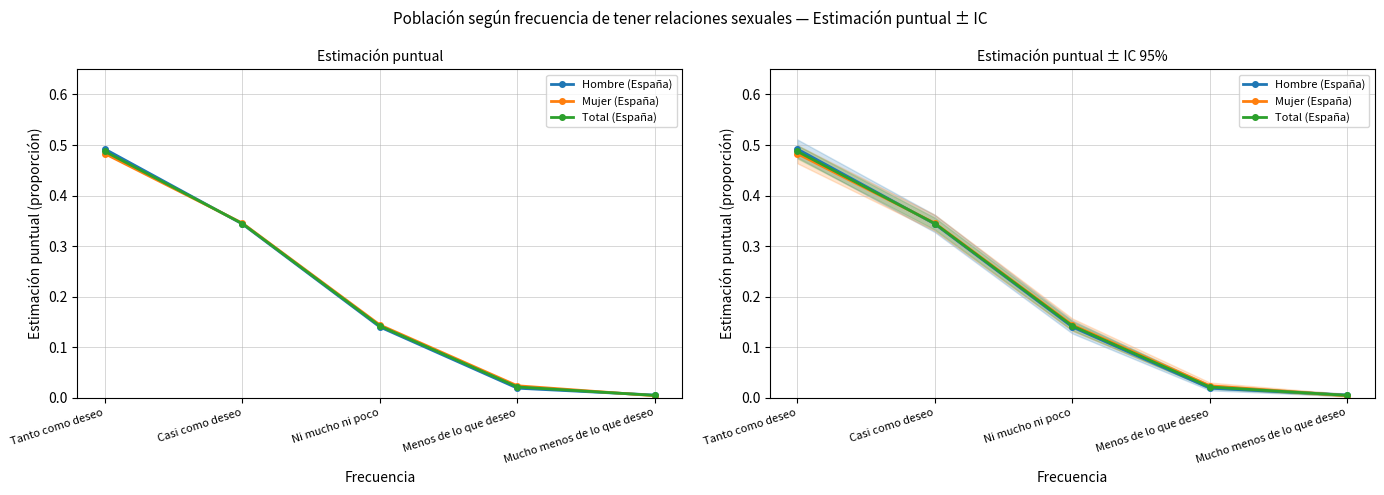

True or false: Total (España) has a value of 0.5 at Casi como deseo.

False